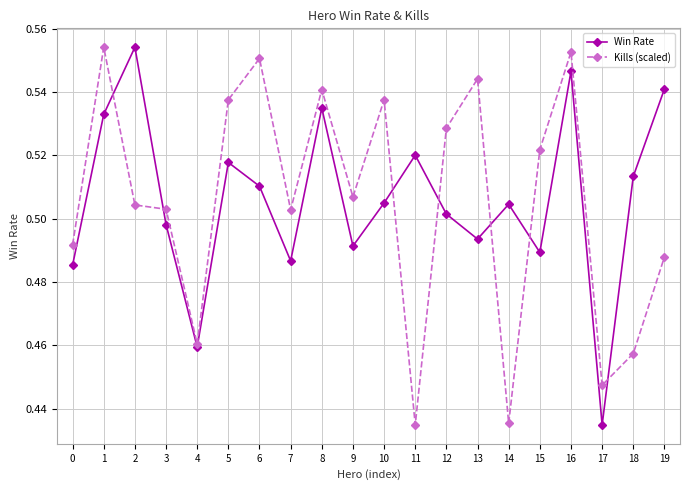

Rank the series at 1 from highest to lowest value.

Kills (scaled), Win Rate